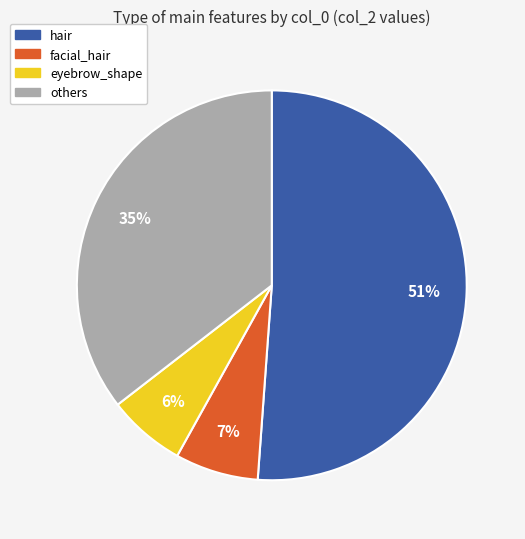

True or false: hair accounts for 37% of the total.

False